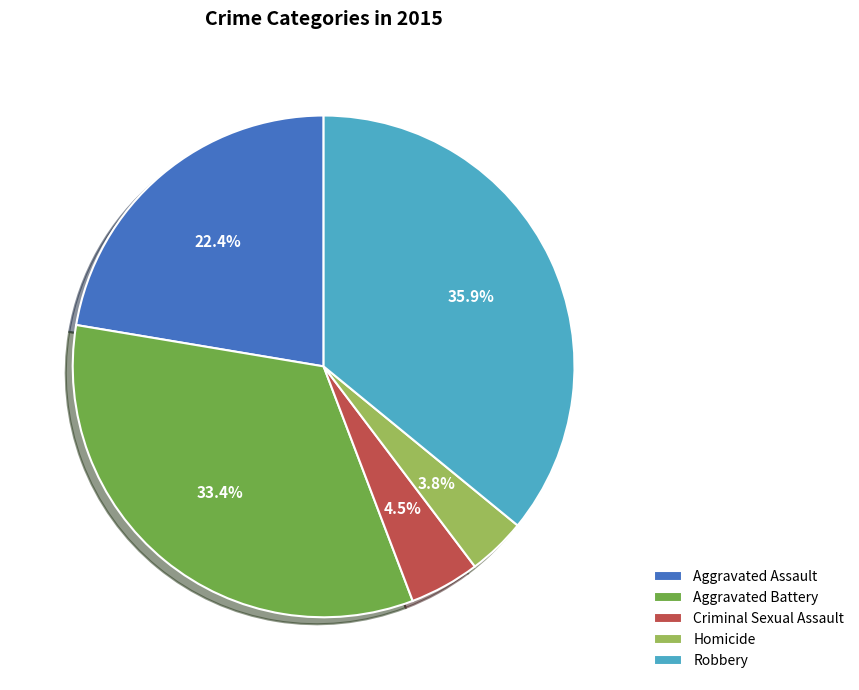

Rank the categories by value from lowest to highest.

Homicide, Criminal Sexual Assault, Aggravated Assault, Aggravated Battery, Robbery